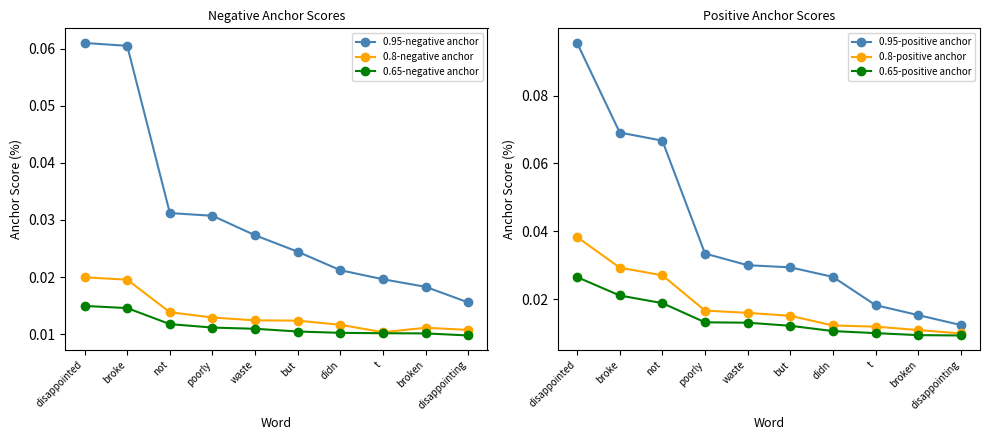

Reading left to right, list all the values displayed in this chart.

0.95-negative anchor: disappointed=0.1	broke=0.1	not=0.0	poorly=0.0	waste=0.0	but=0.0	didn=0.0	t=0.0	broken=0.0	disappointing=0.0
0.8-negative anchor: disappointed=0.0	broke=0.0	not=0.0	poorly=0.0	waste=0.0	but=0.0	didn=0.0	t=0.0	broken=0.0	disappointing=0.0
0.65-negative anchor: disappointed=0.0	broke=0.0	not=0.0	poorly=0.0	waste=0.0	but=0.0	didn=0.0	t=0.0	broken=0.0	disappointing=0.0
0.95-positive anchor: disappointed=0.1	broke=0.1	not=0.1	poorly=0.0	waste=0.0	but=0.0	didn=0.0	t=0.0	broken=0.0	disappointing=0.0
0.8-positive anchor: disappointed=0.0	broke=0.0	not=0.0	poorly=0.0	waste=0.0	but=0.0	didn=0.0	t=0.0	broken=0.0	disappointing=0.0
0.65-positive anchor: disappointed=0.0	broke=0.0	not=0.0	poorly=0.0	waste=0.0	but=0.0	didn=0.0	t=0.0	broken=0.0	disappointing=0.0